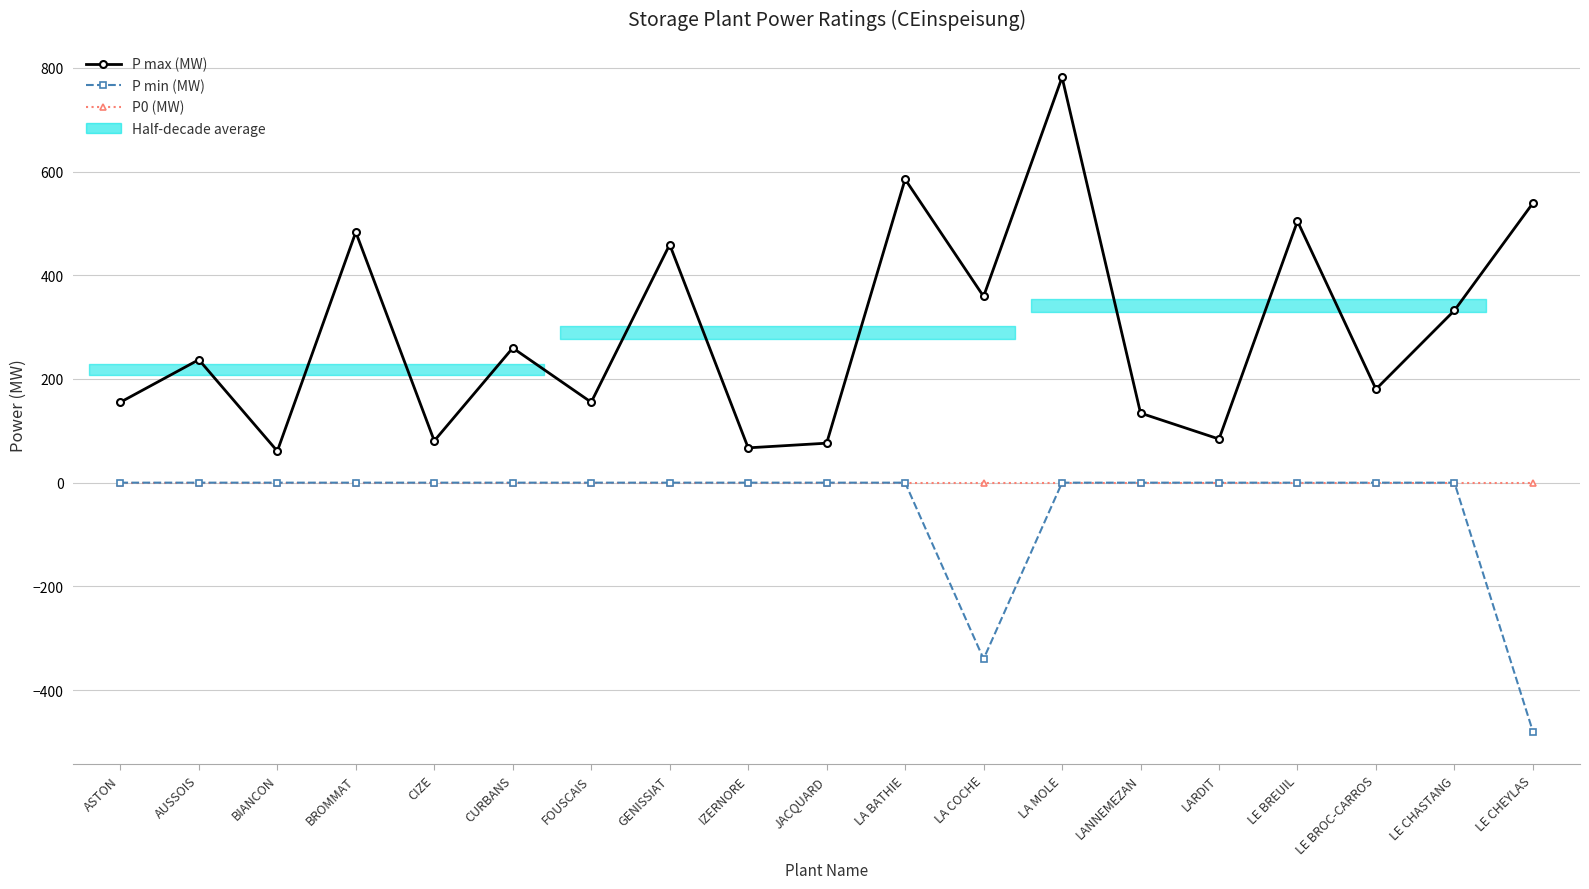

What is the label of the 11th point from the left?

LA BATHIE